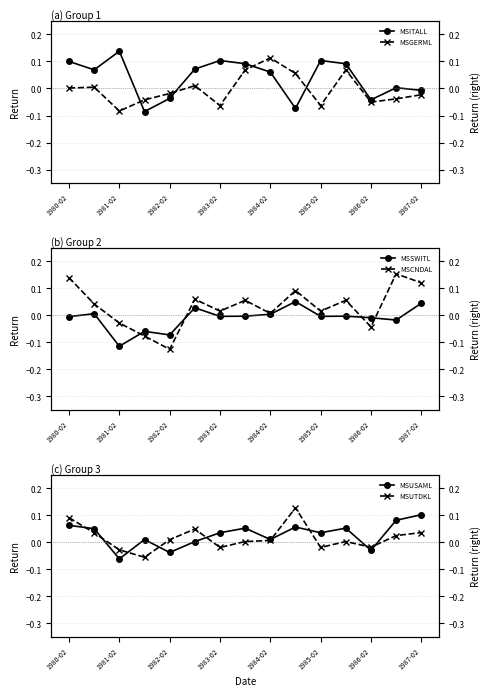

Rank the series by their maximum value, from lowest to highest.

MSSWITL, MSUSAML, MSGERML, MSUTDKL, MSITALL, MSCNDAL